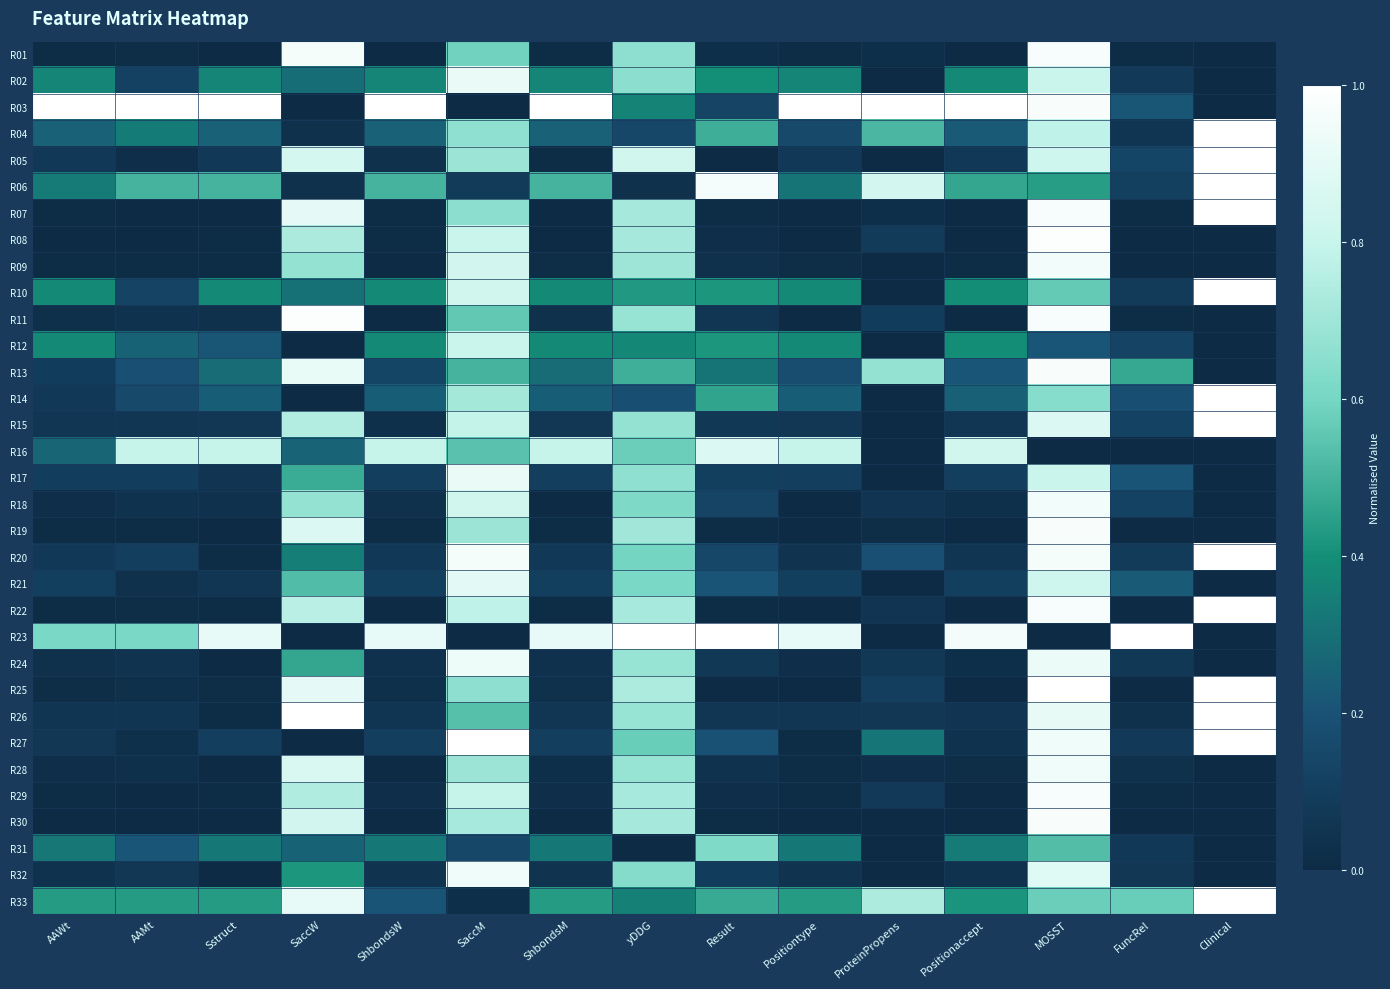

At Result, list the series in order from largest to smallest.

R23, R06, R16, R31, R04, R33, R14, R12, R10, R02, R13, R21, R27, R20, R18, R03, R17, R32, R24, R15, R26, R11, R28, R09, R01, R08, R29, R22, R19, R30, R07, R05, R25